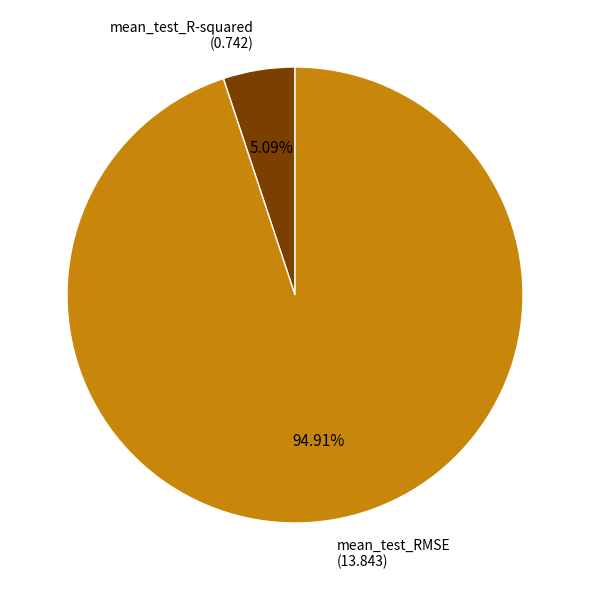

Does any single category account for the majority?

Yes